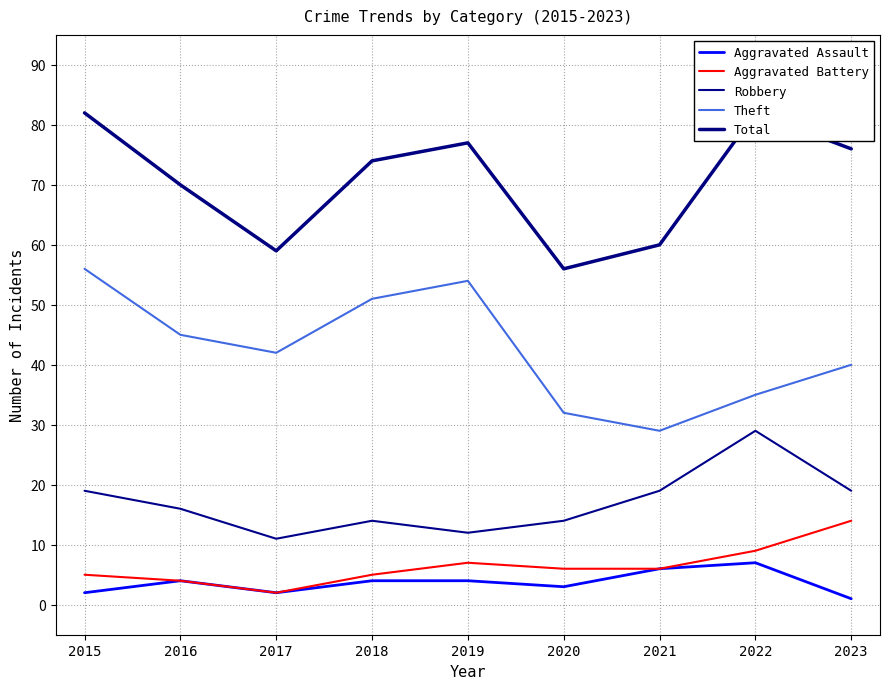

What is the sum of all Theft values?

384